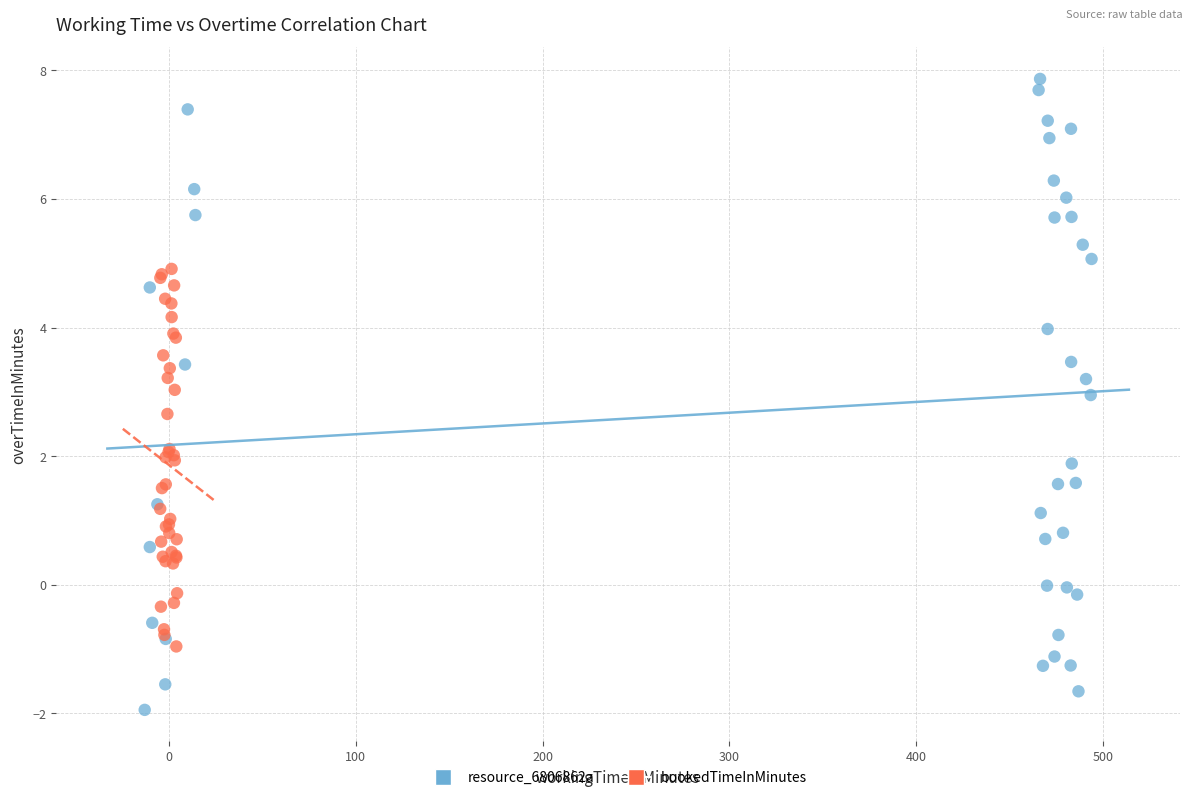

Which series contains the lowest Y value?

resource_6806862a